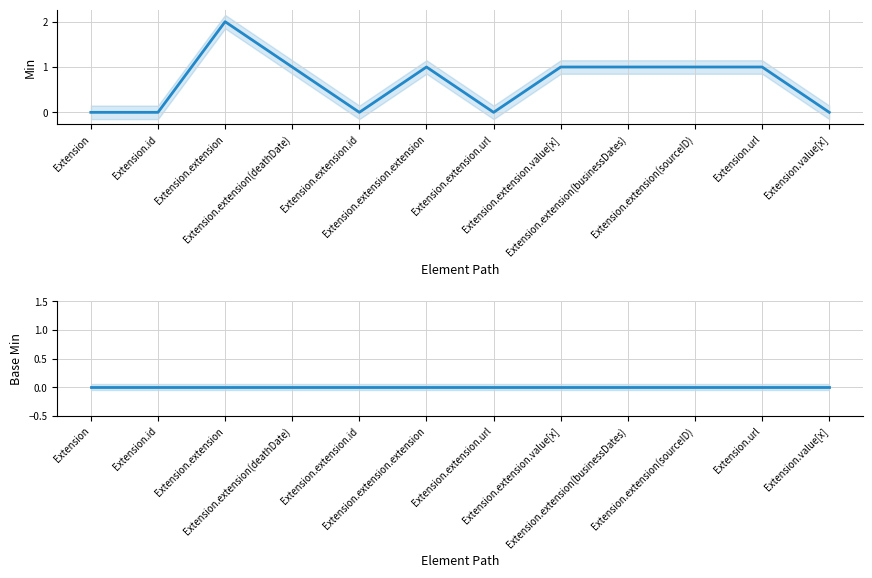

Is it true that Min equals 1 at Extension.extension(deathDate)?

True